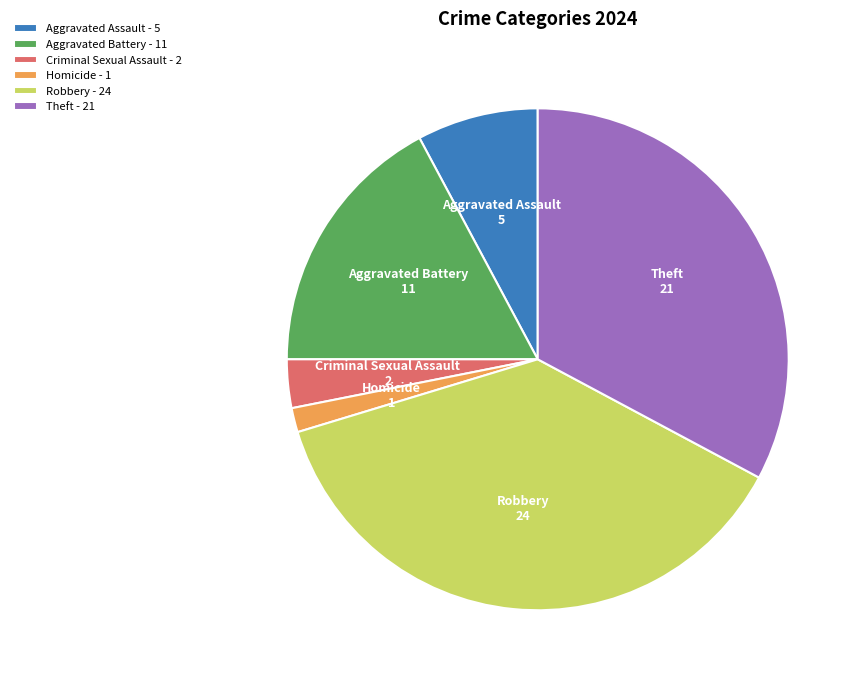

Which slice is the smallest?

Homicide